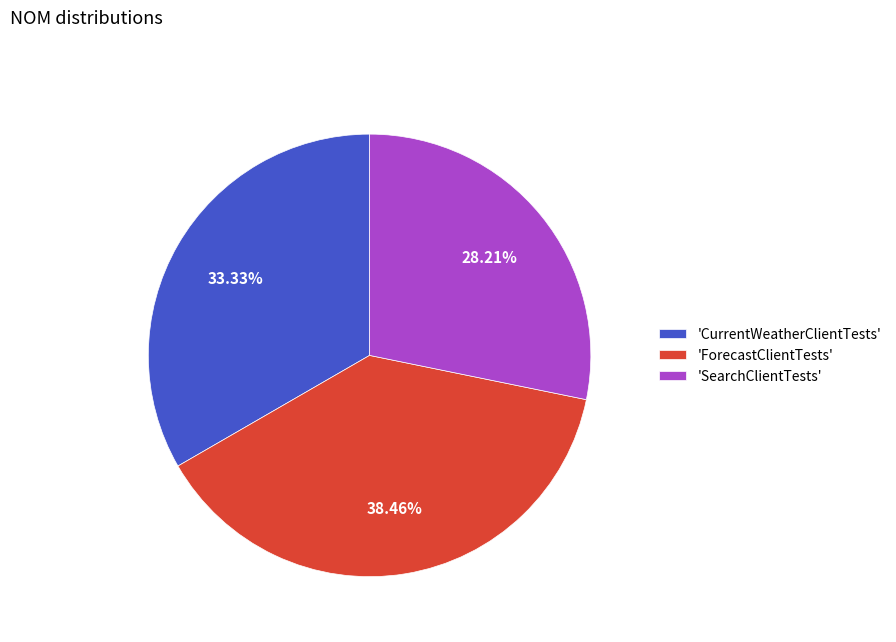

How many segments does this pie chart have?

3